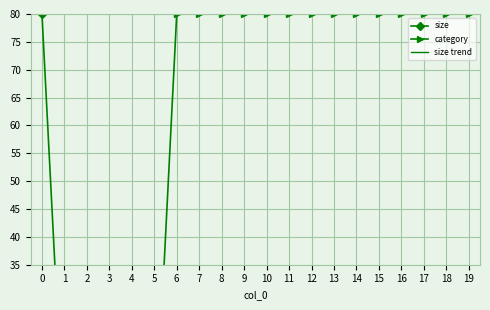

At how many categories does at least one series exceed 20?

15